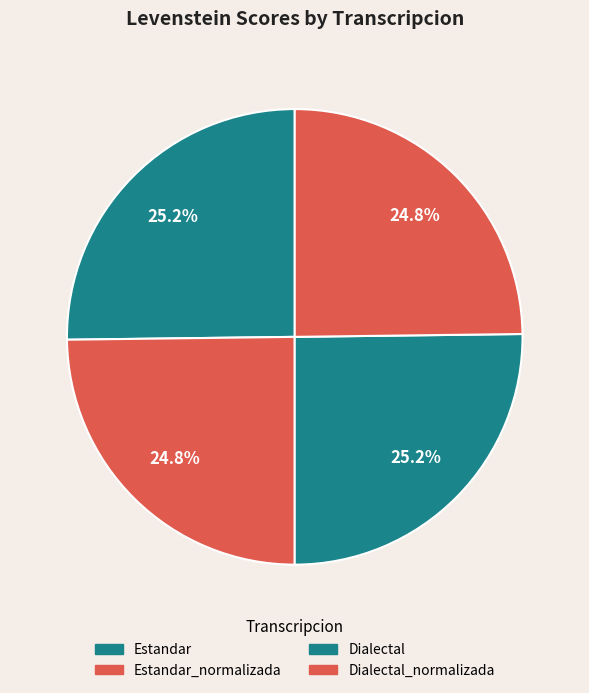

How many slices are in this pie chart?

4